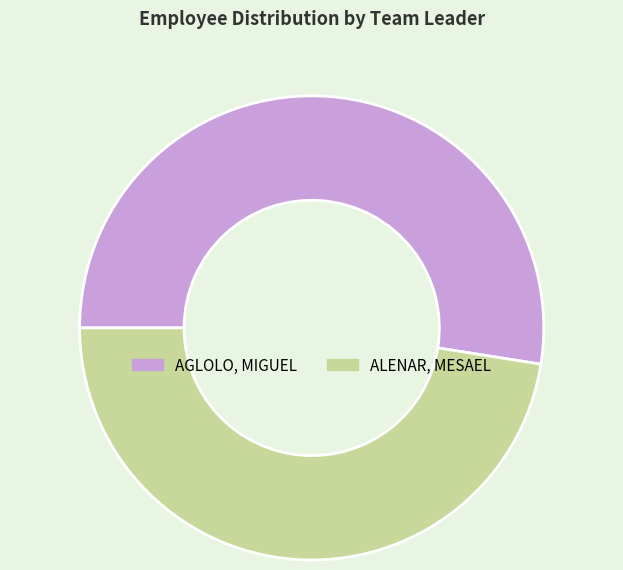

What is the ratio of the value at AGLOLO, MIGUEL to the value at ALENAR, MESAEL?

1.1